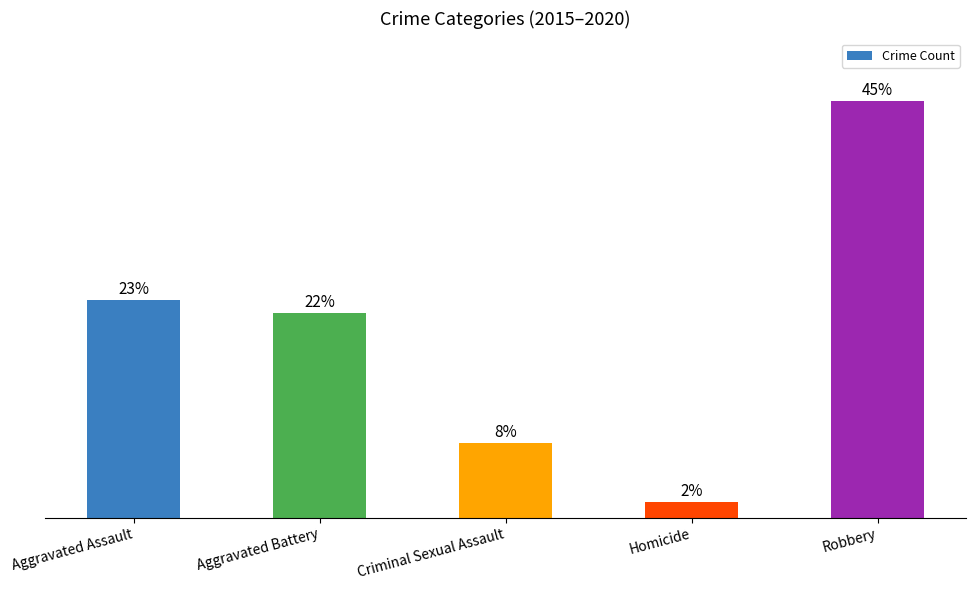

The value at Homicide is 23. True or false?

True